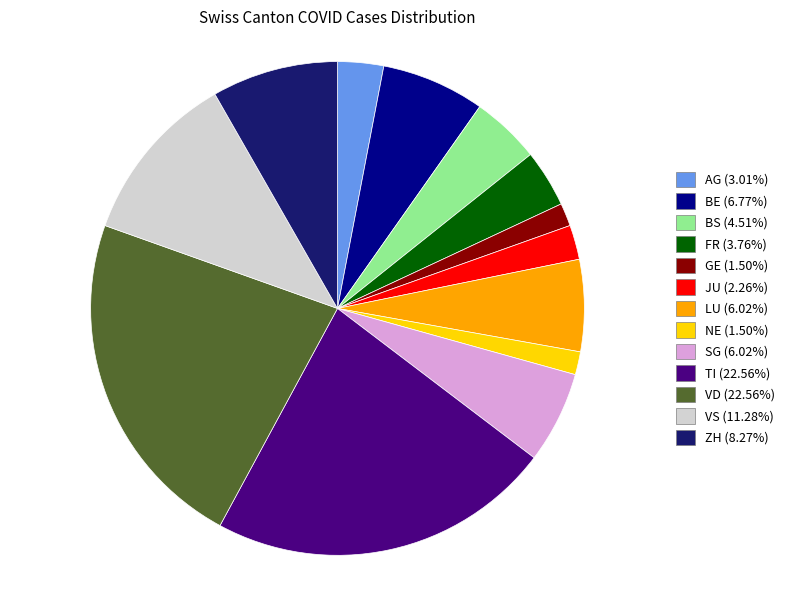

Is there a majority slice in this chart?

No